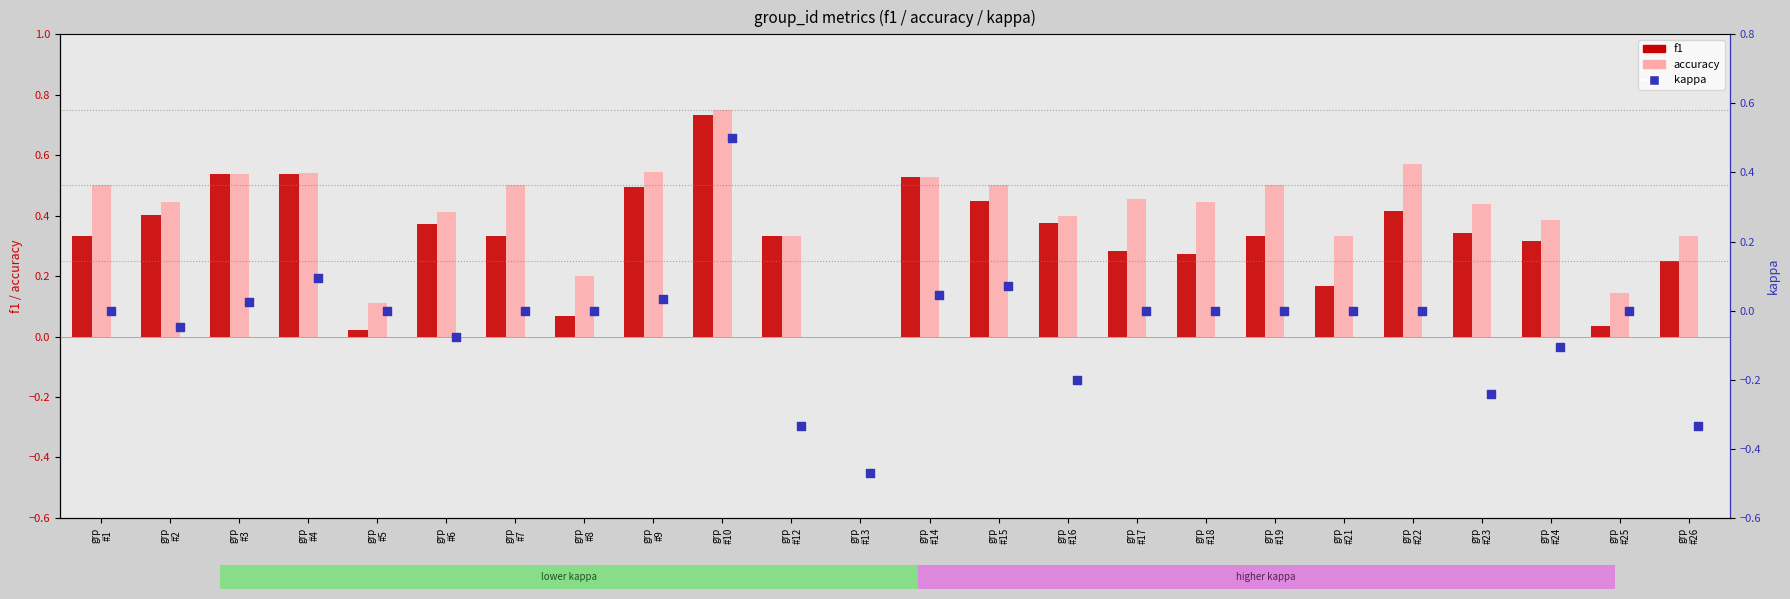

At which category is the sum across all series the highest?

grp
#10